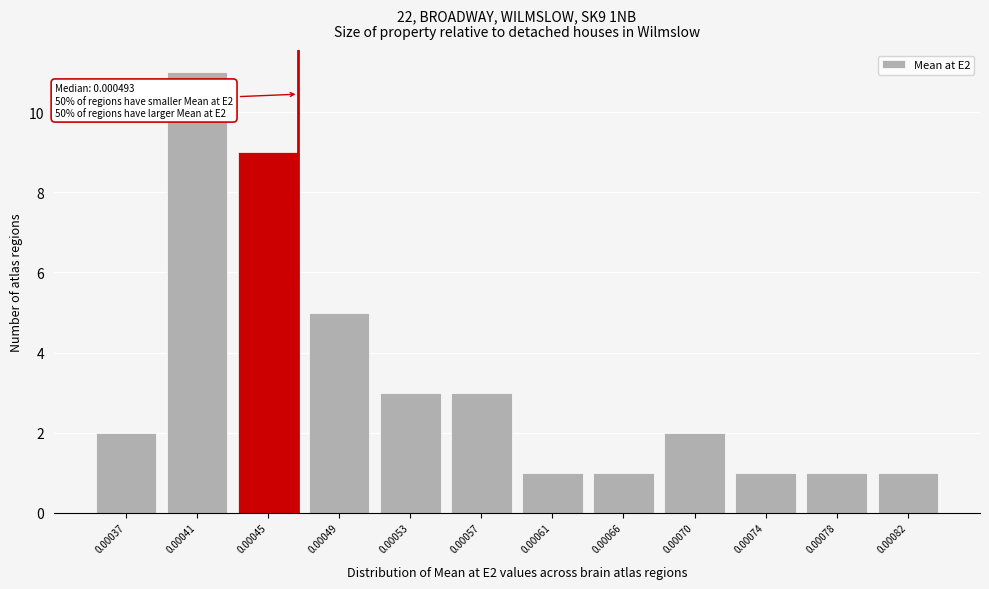

Reading left to right, what are all the values shown in this chart?

2	11	9	5	3	3	1	1	2	1	1	1